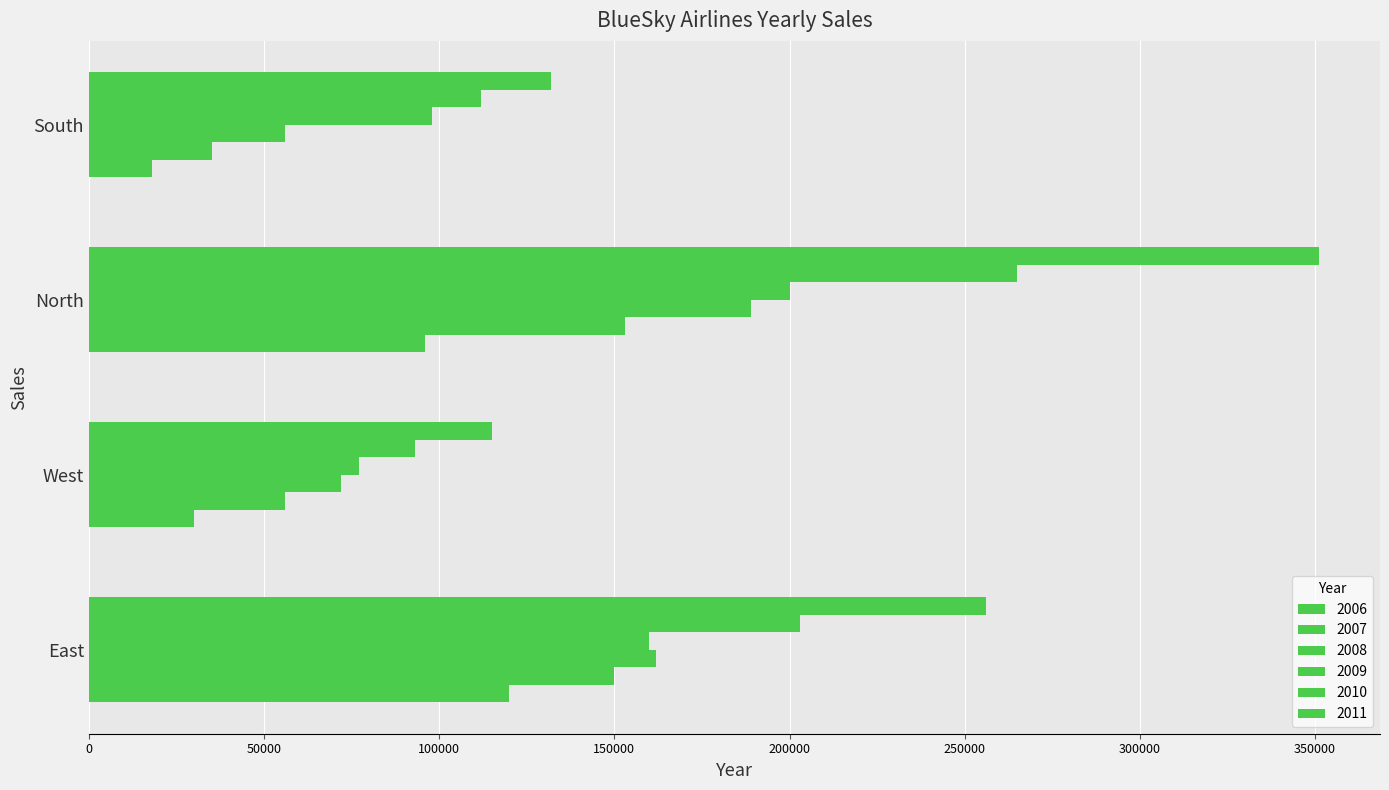

What is the minimum value shown in the chart?

18000